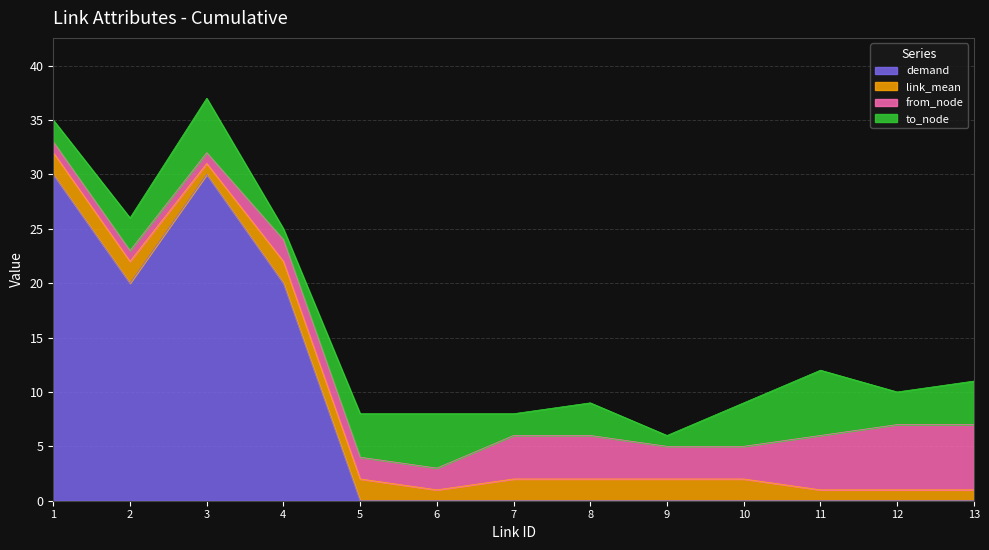

Which series has the largest total across all categories?

demand